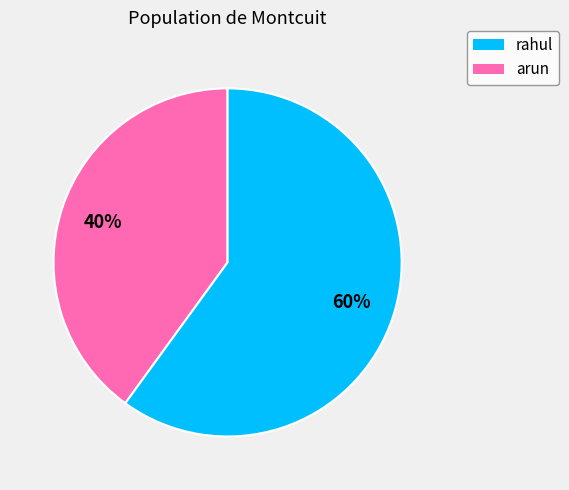

To the nearest percent, what is the average slice percentage?

50%